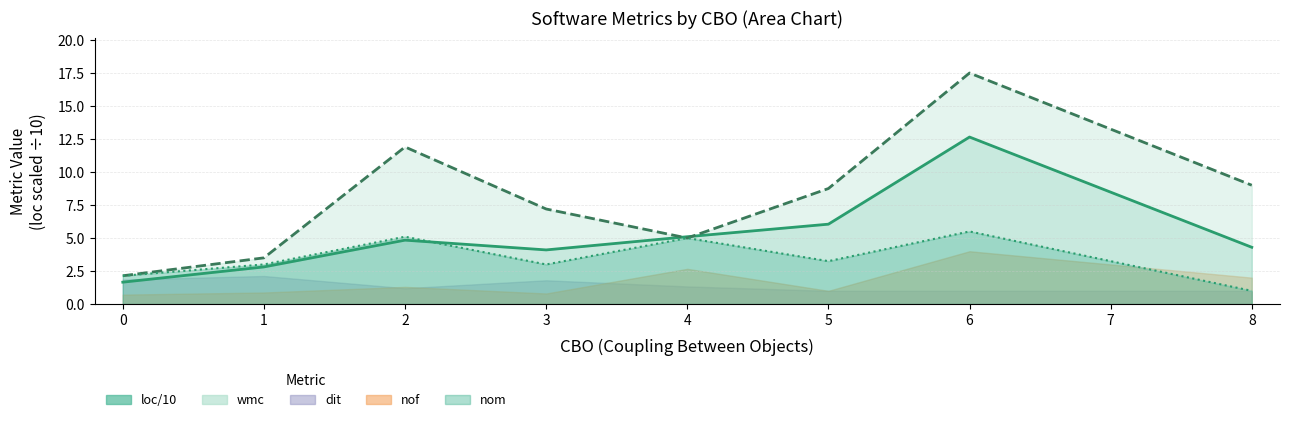

True or false: nom line and wmc line cross at least once.

False